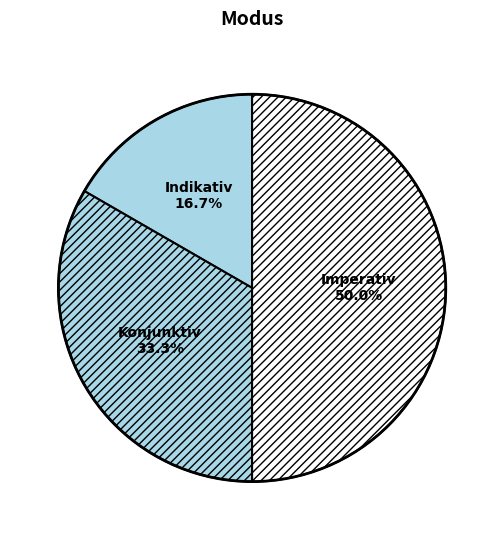

Is the sum of Imperativ and Indikativ greater than half?

Yes